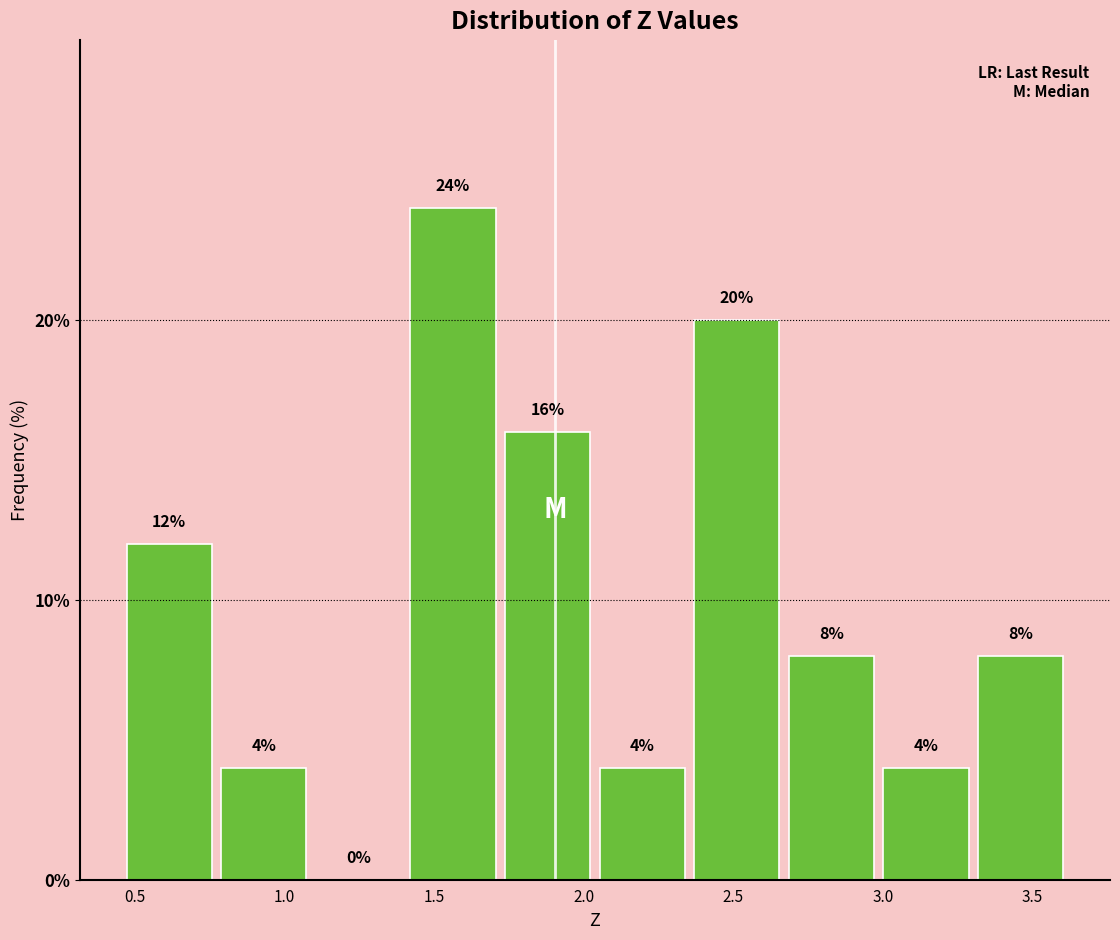

Reading left to right, transcribe this chart: for each bar, give the range it covers on the x-axis and its height. The bar edges are not printed on the chart, so give them approximately, as read against the axis.

0.45 to 0.75: 12
0.75 to 1.10: 4
1.10 to 1.40: 0
1.40 to 1.70: 24
1.70 to 2.05: 16
2.05 to 2.35: 4
2.35 to 2.65: 20
2.65 to 3.00: 8
3.00 to 3.30: 4
3.30 to 3.60: 8